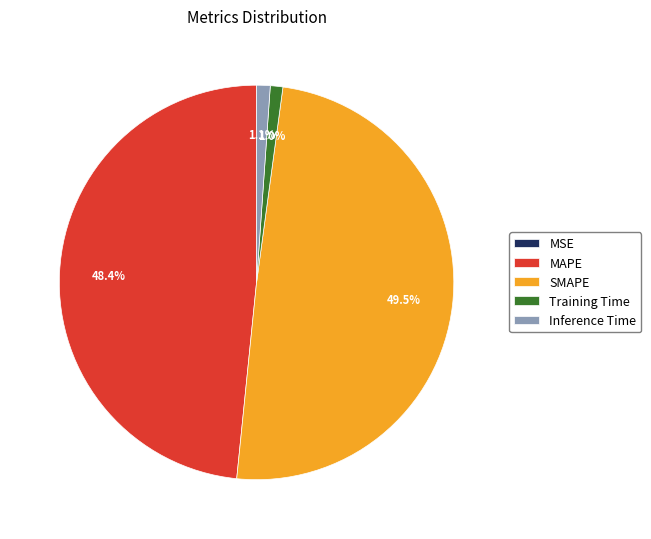

What is the largest slice in the pie chart?

SMAPE